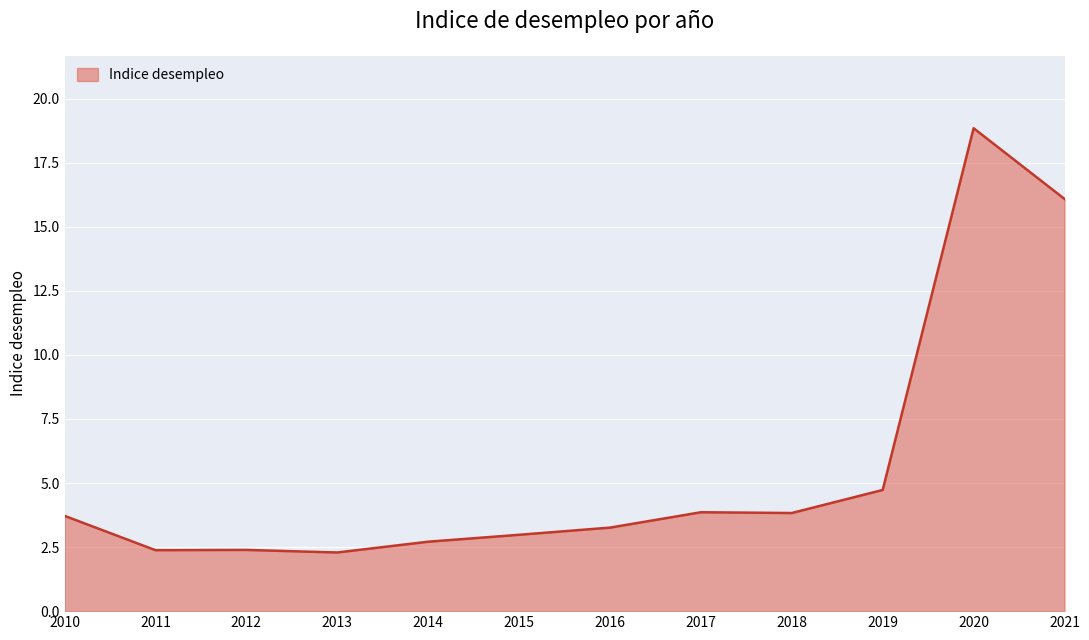

How many series are shown in this chart?

1